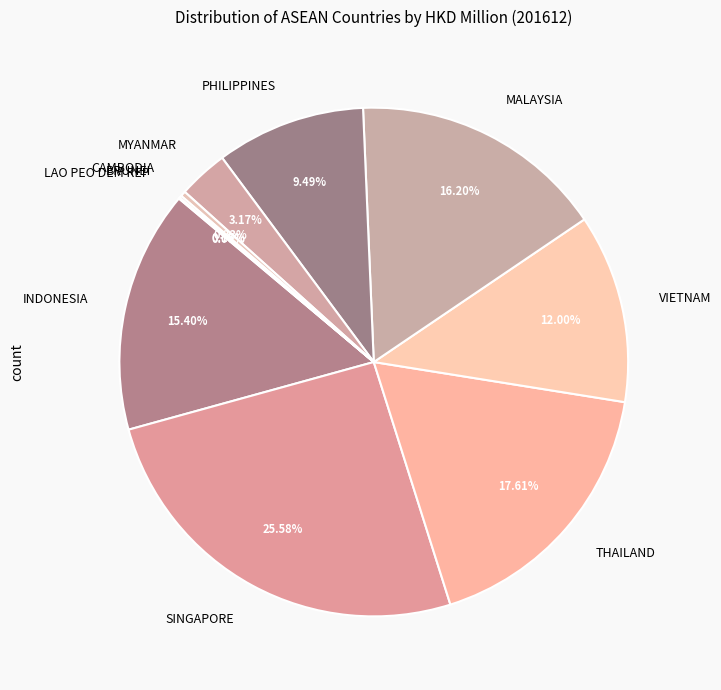

Which category has the biggest portion of the pie?

SINGAPORE